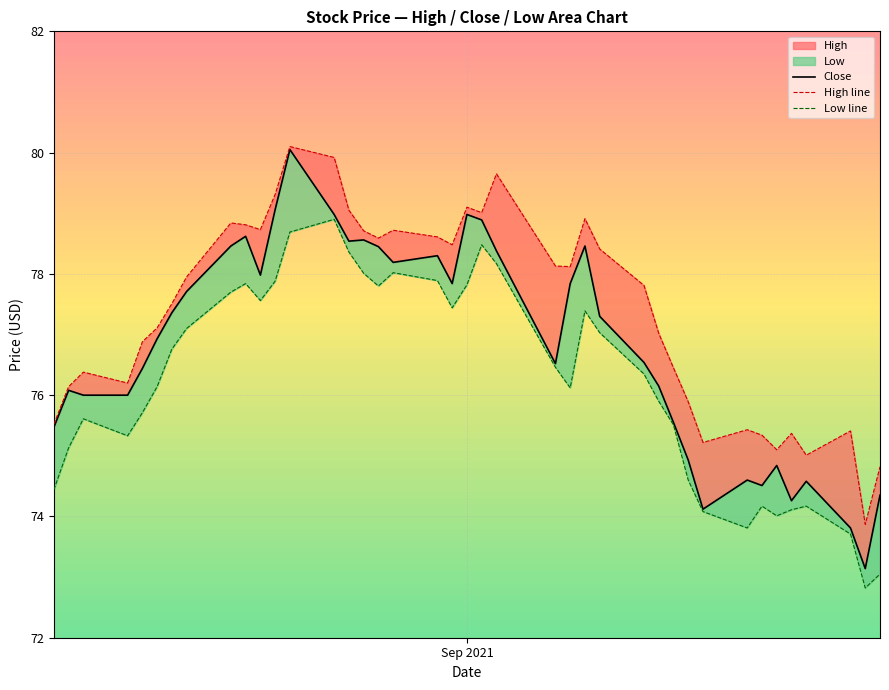

Is it true that Close equals 52.1 at 7?

False